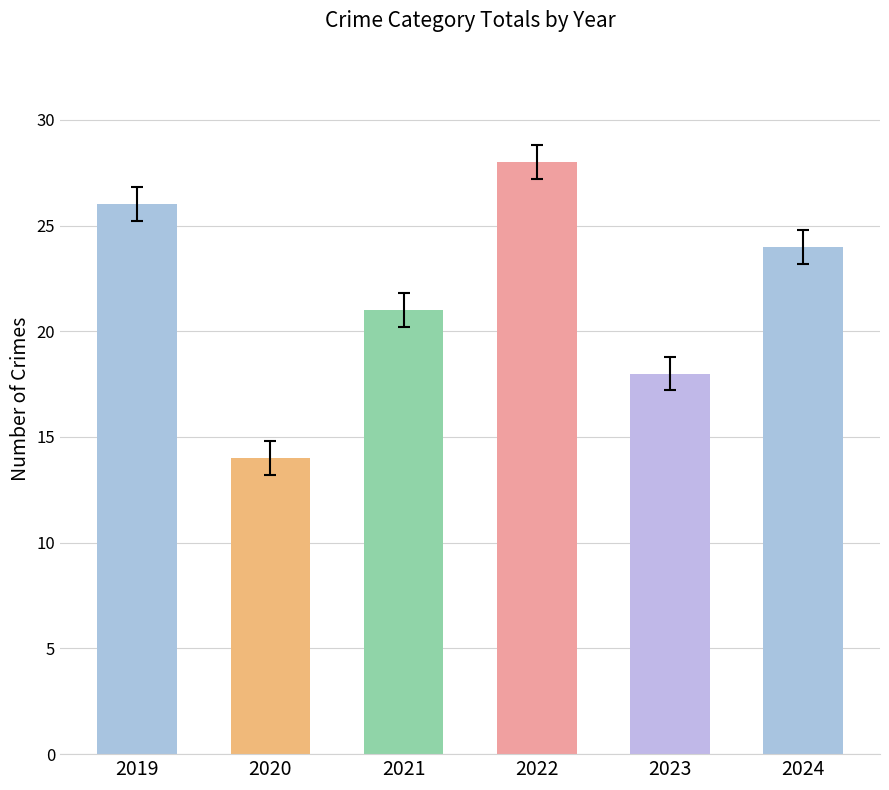

Where does the data first go above 24?

2019